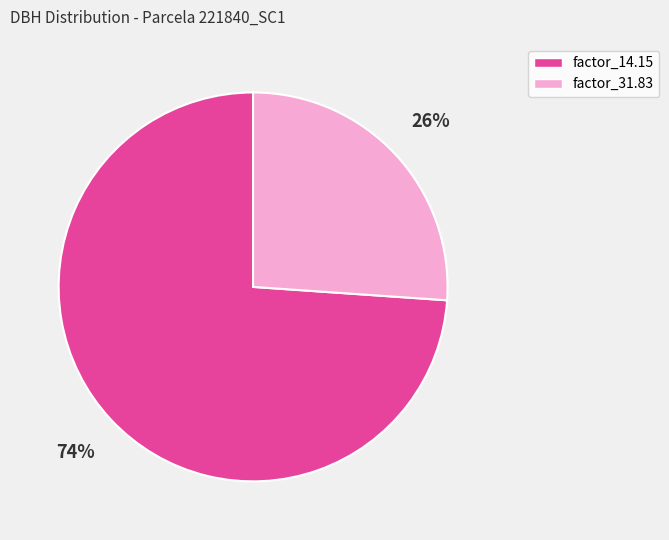

What is the ratio of the value at factor_31.83 to the value at factor_14.15?

0.4